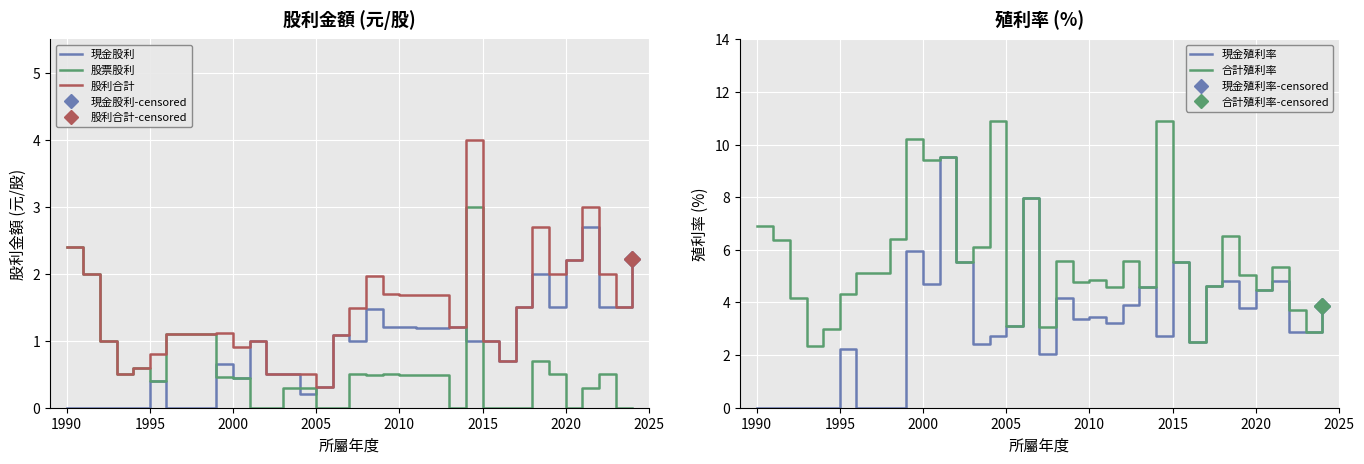

Which series has the largest total across all categories?

合計殖利率